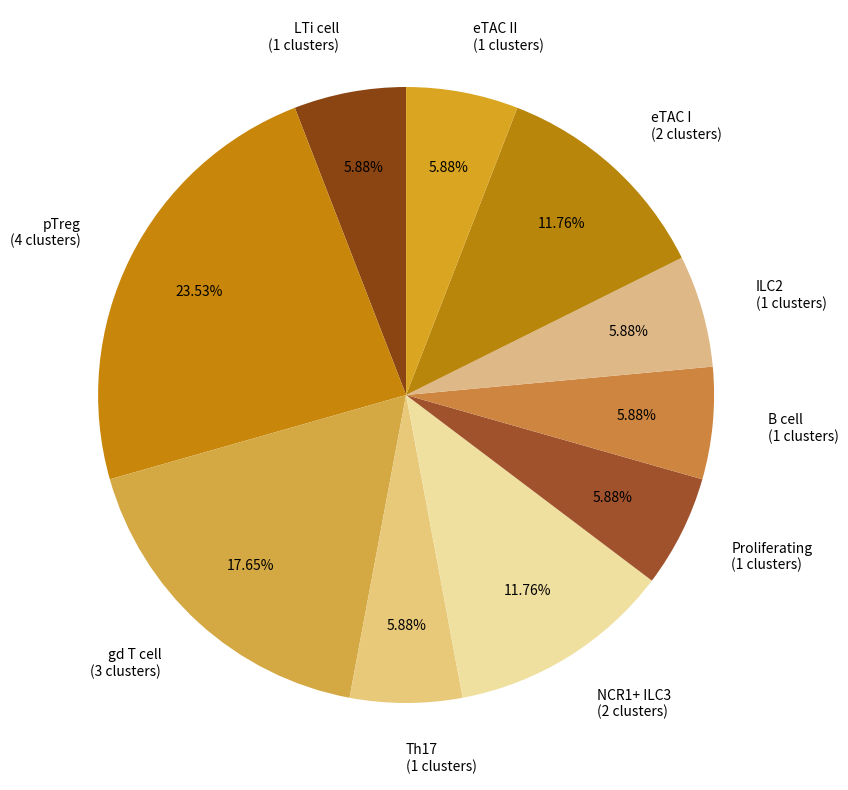

Is there any slice that represents more than half of the pie?

No